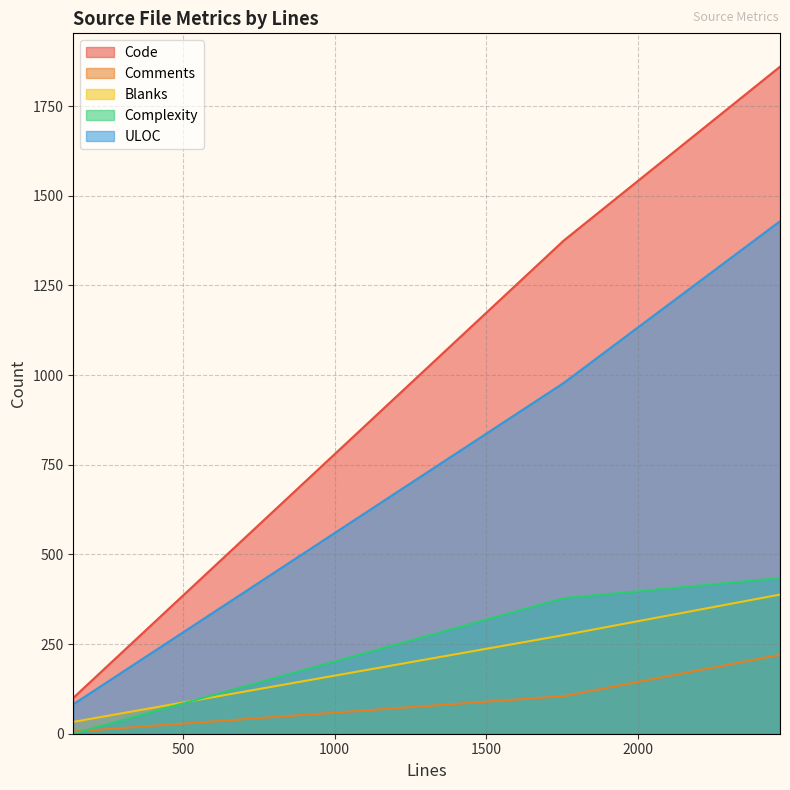

At which label is Comments closest to 113?

1755